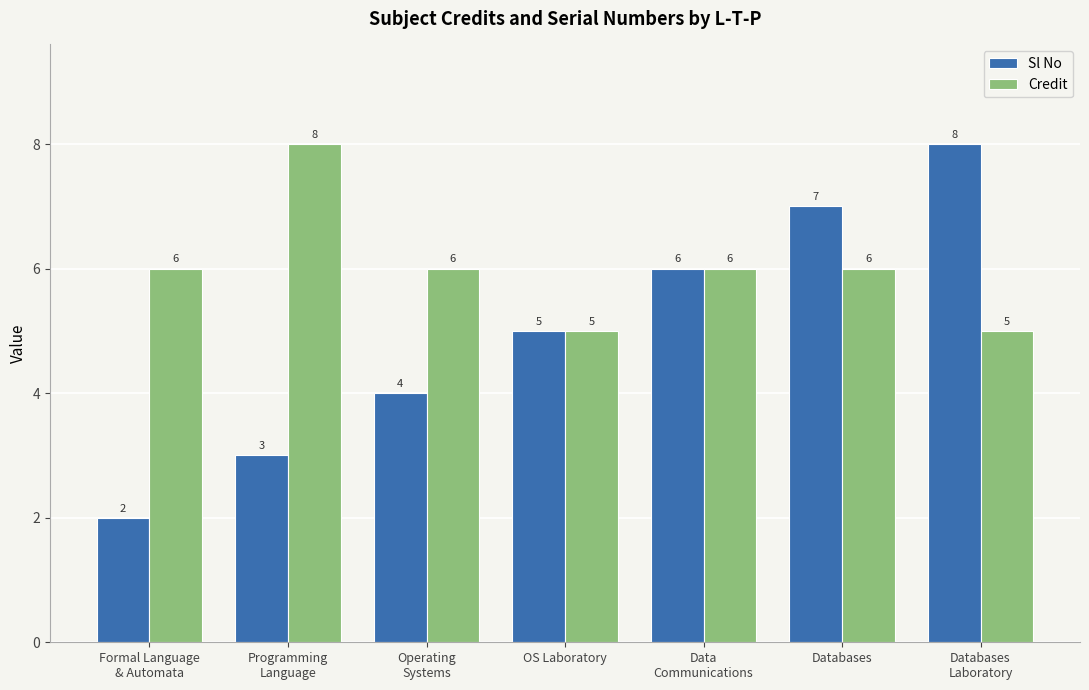

How many values in the Sl No series are below 5?

3